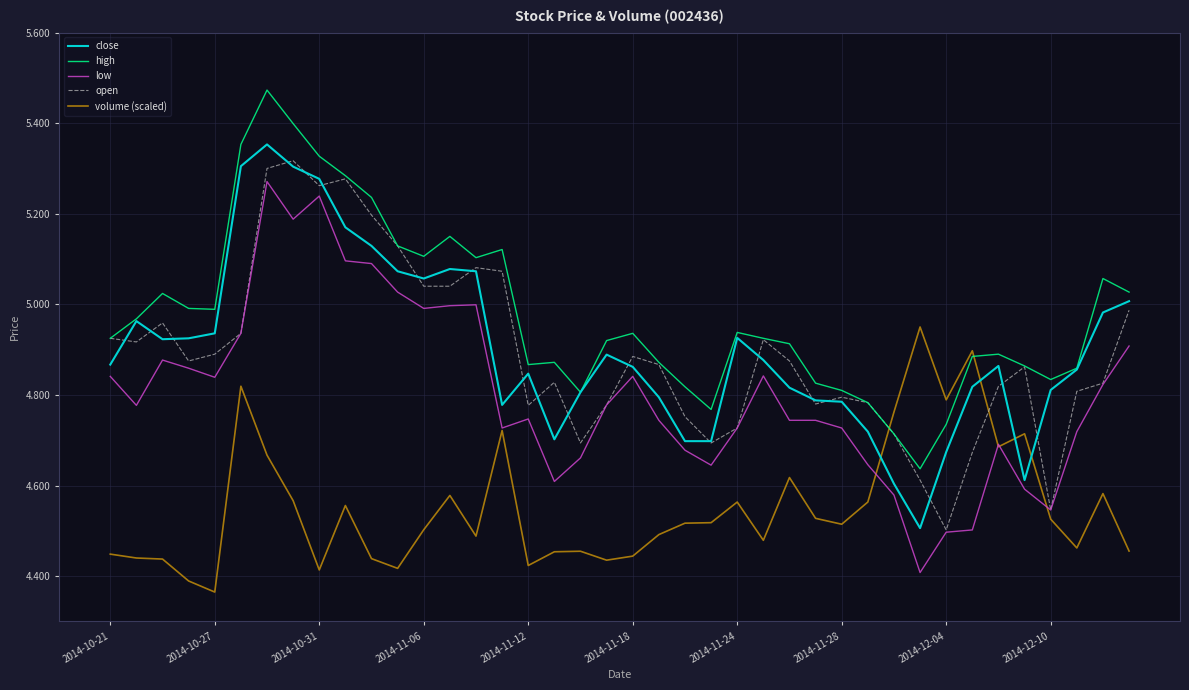

True or false: close has more than 2 points higher than both neighbors.

True